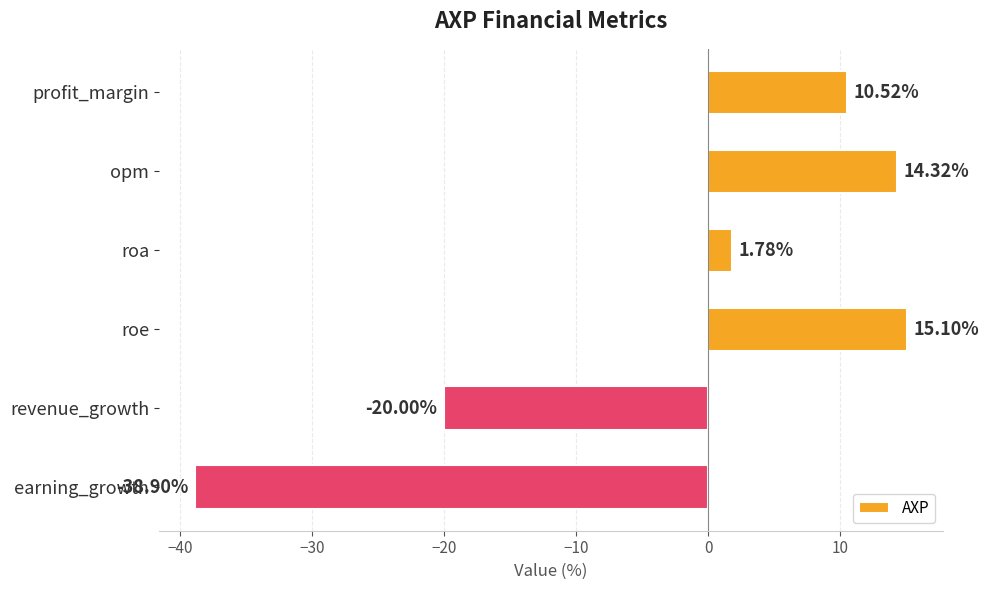

List the labels in order of value, smallest first.

earning_growth, revenue_growth, roa, profit_margin, opm, roe